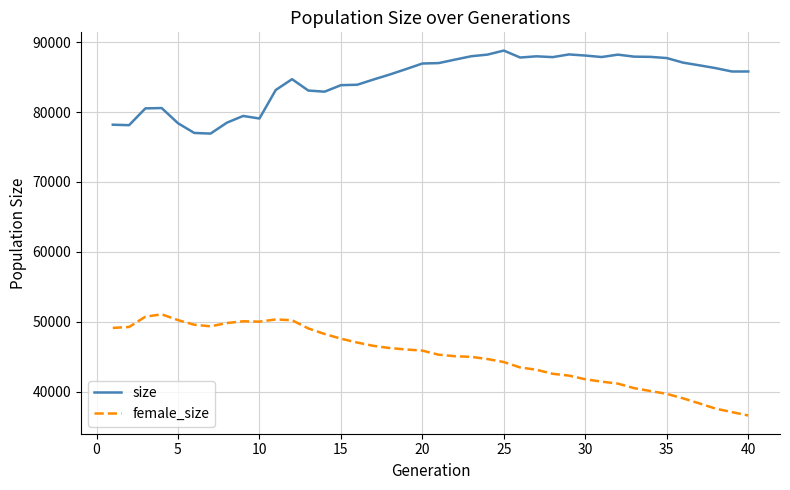

What is the smallest value displayed?

36613